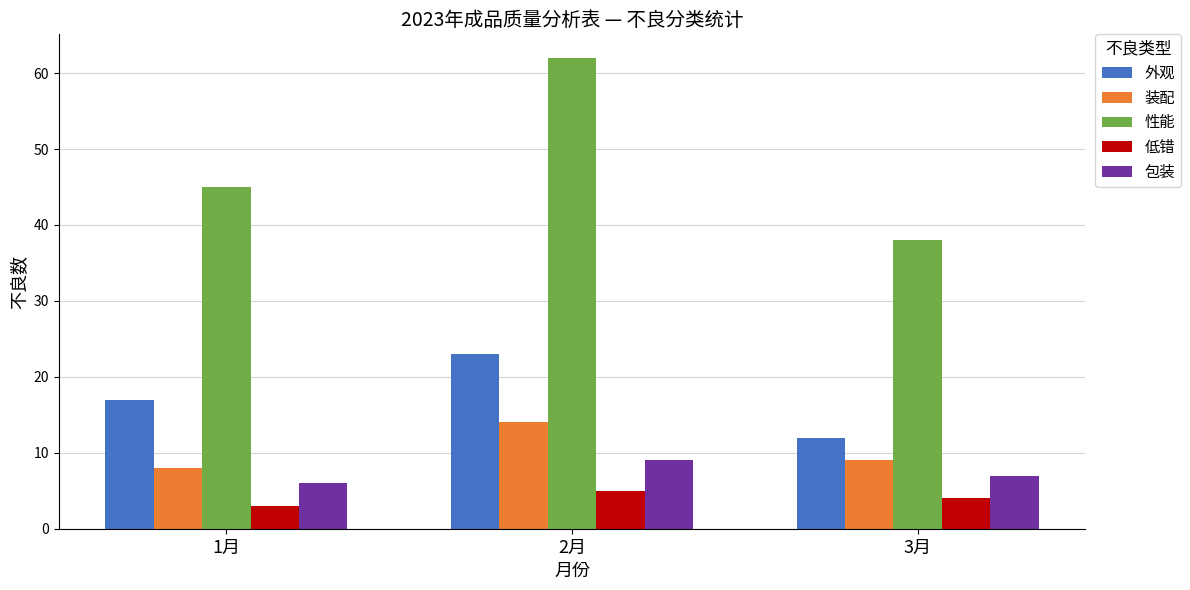

Which category has the lowest value in the 包装 series?

1月